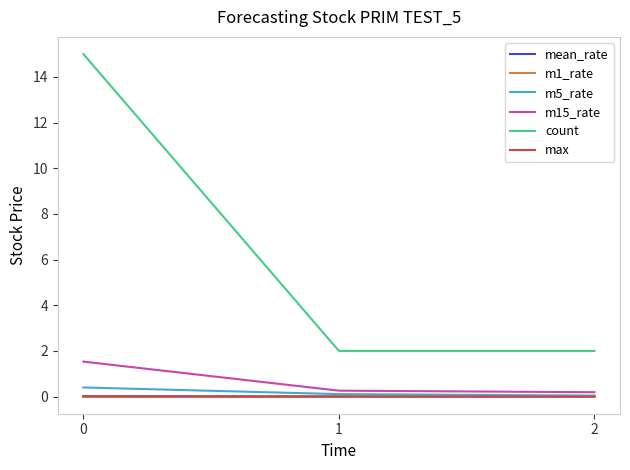

What is the greatest value displayed?

15.0